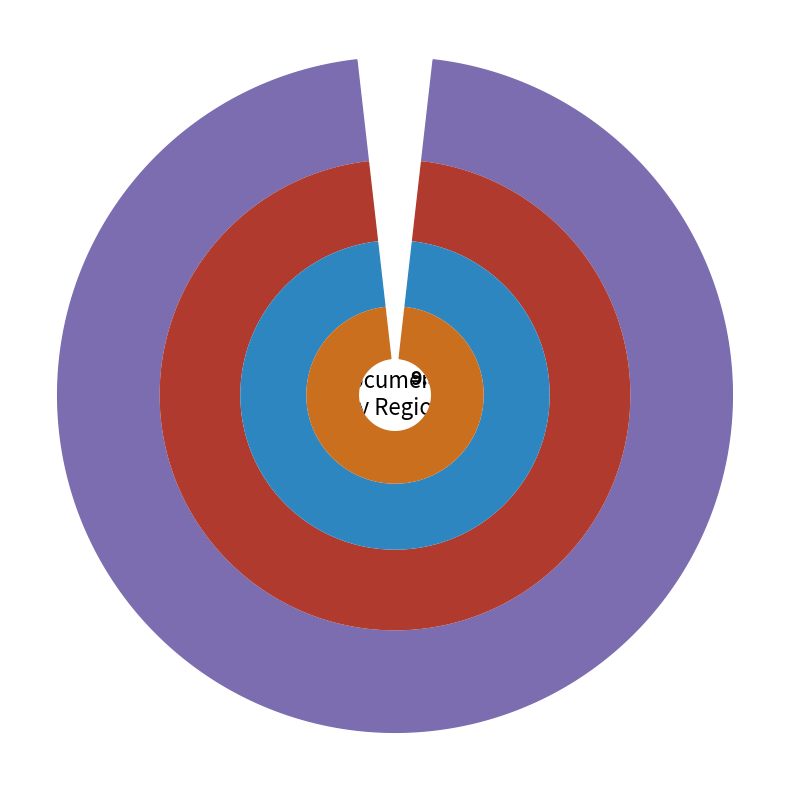

Is it true that Latin America is 12% of the pie?

False